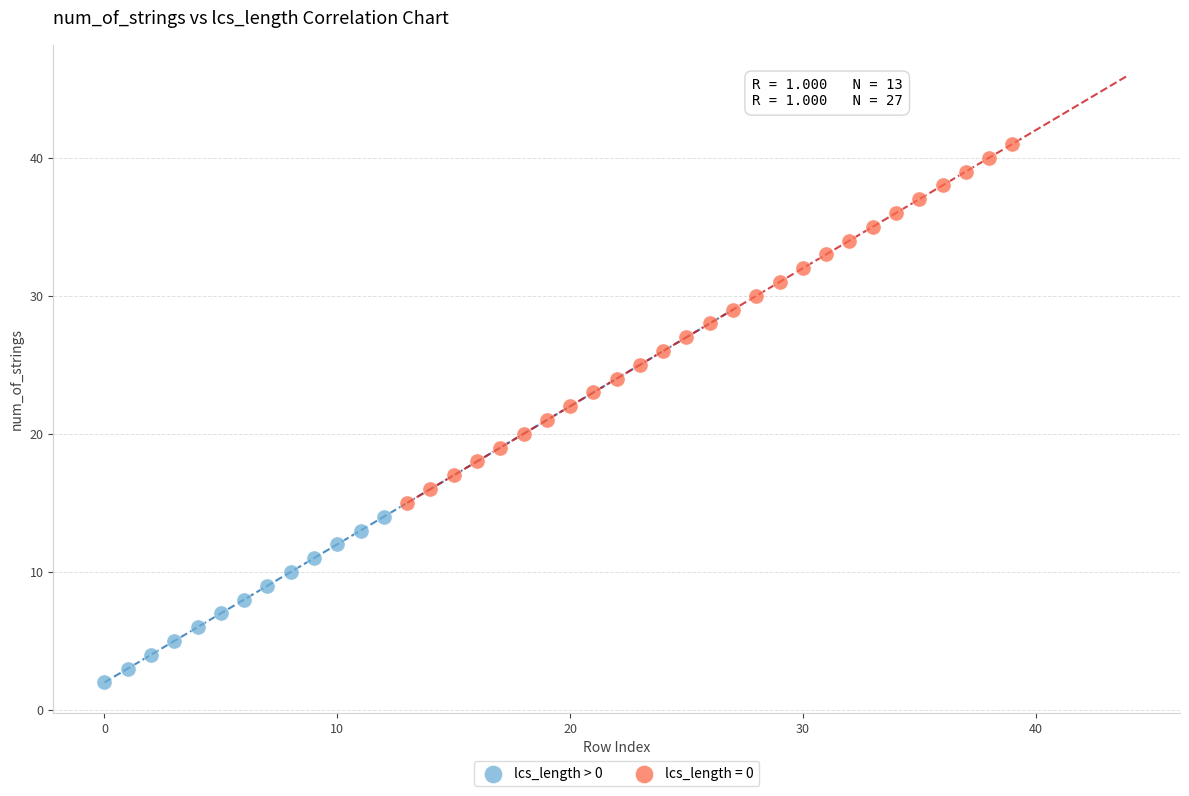

Which series contains the lowest Y value?

lcs_length > 0